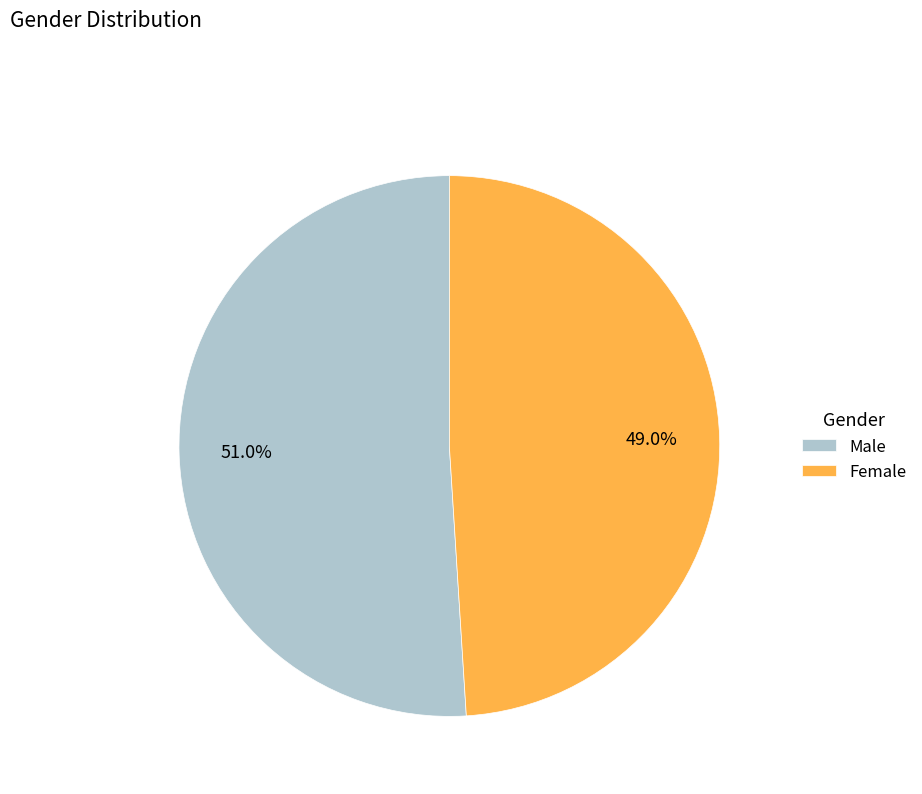

To the nearest percent, what portion does Male represent?

51%